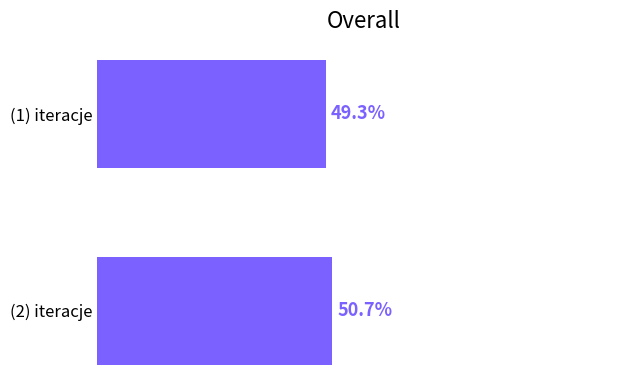

Rank the categories by value from lowest to highest.

(1) iteracje, (2) iteracje